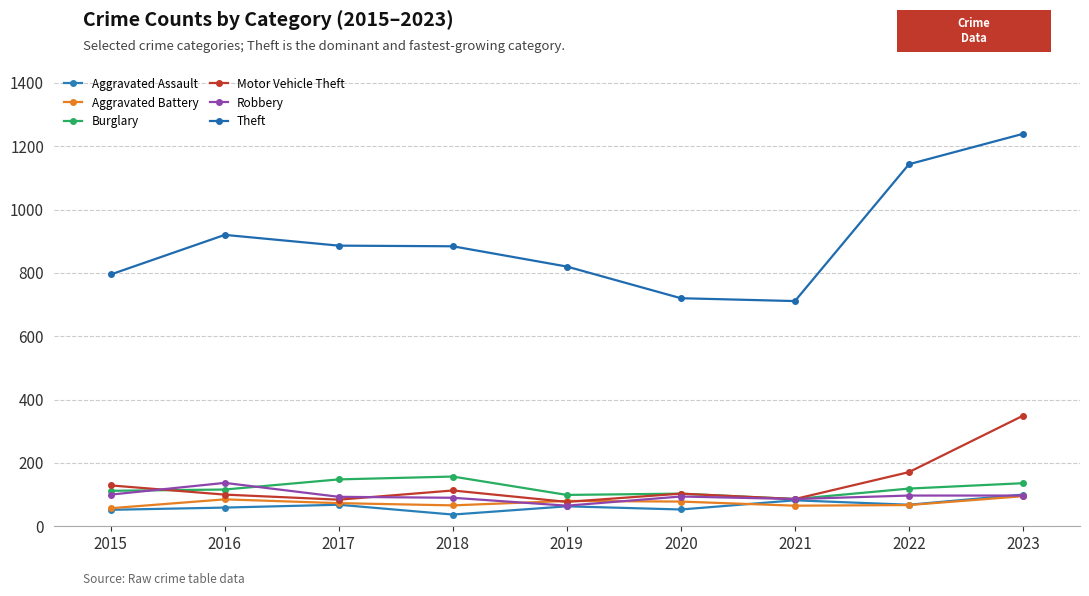

Count the number of data series in this chart.

6